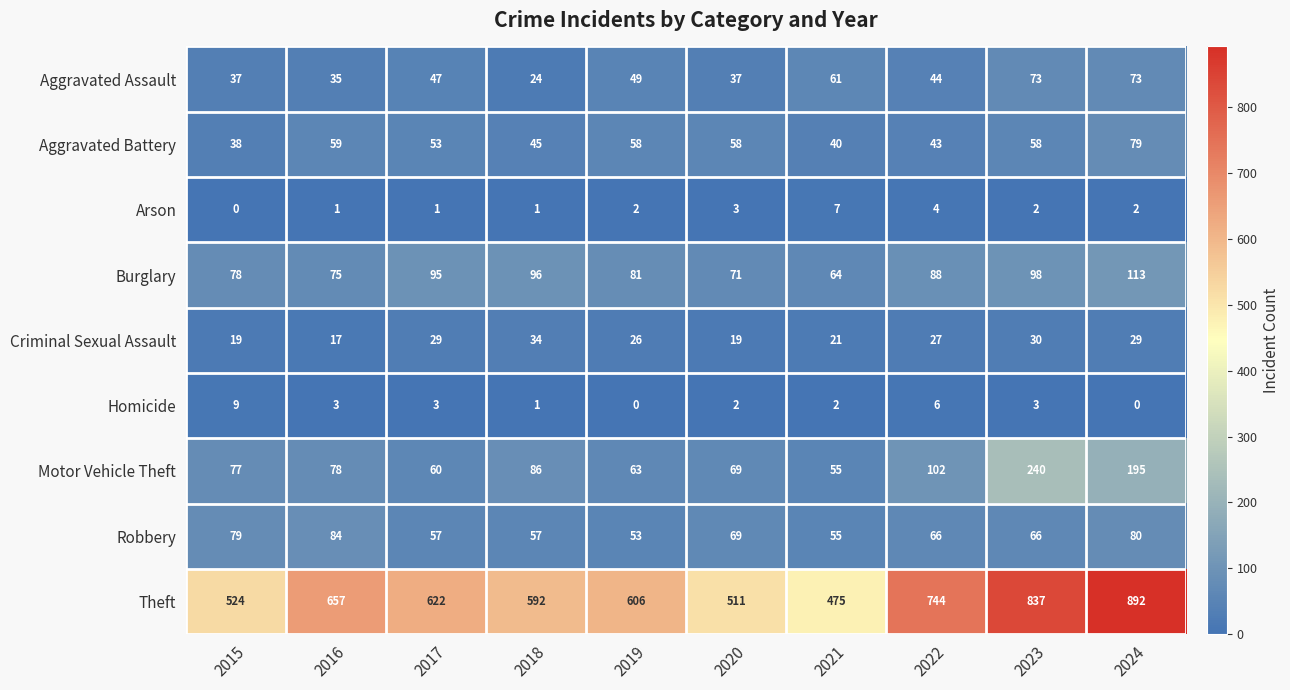

At which category is the sum across all series the highest?

2024